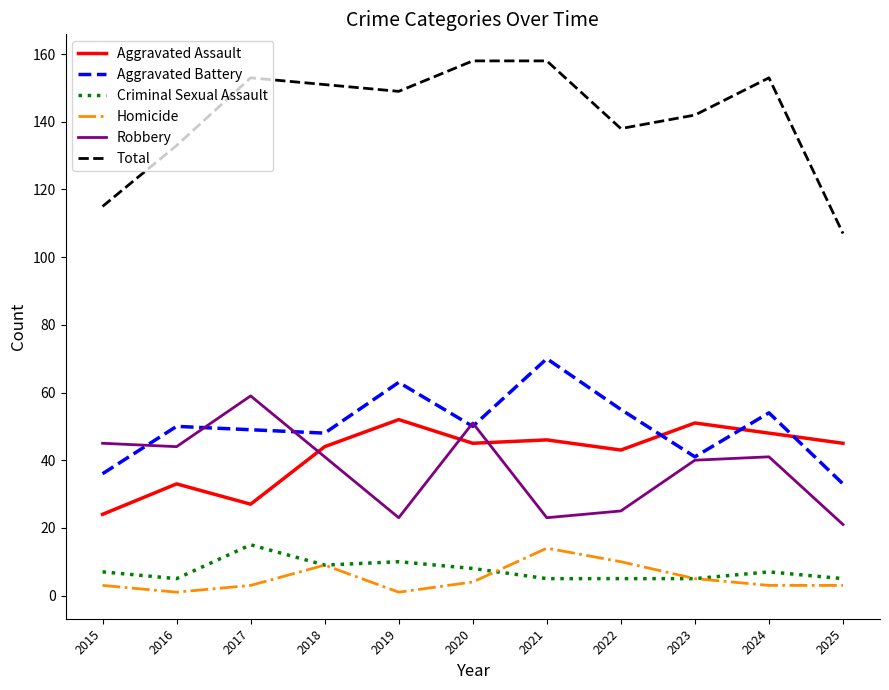

What is the difference between the highest and lowest values at 2018?

142